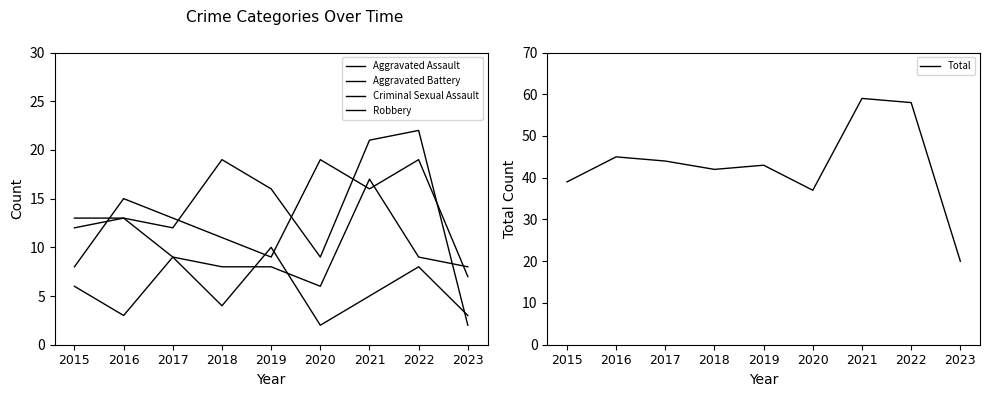

What is the difference between the Robbery values at 2023 and 2017?

6